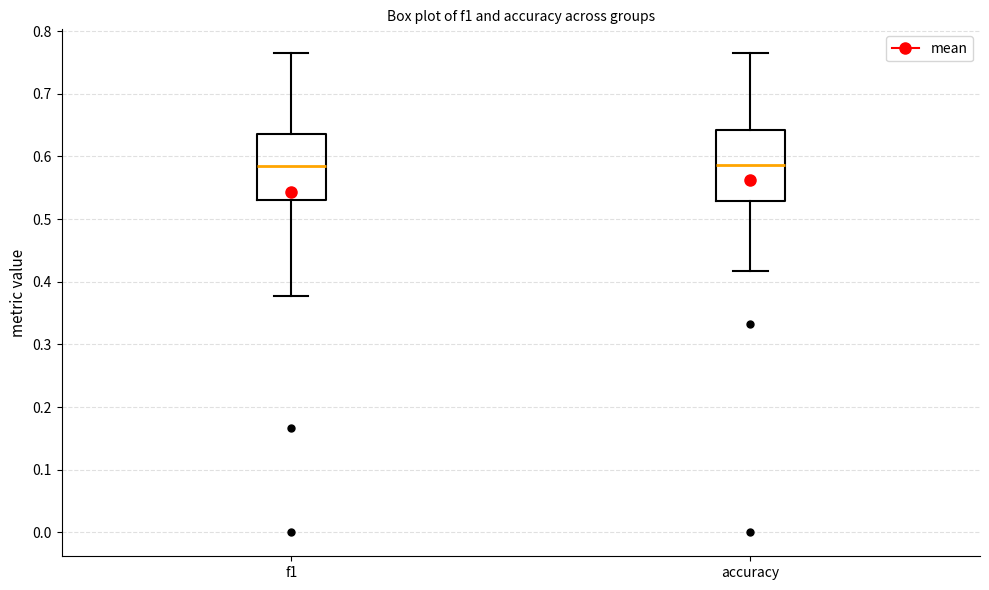

Reading left to right, read every box against the y-axis: the position of its median line, the range the box covers, and the ends of its whiskers. The values are not printed on the chart, so give them approximately, as read against the axis.

f1: median 0.59, box 0.53 to 0.64, whiskers 0.38 to 0.76
accuracy: median 0.59, box 0.53 to 0.64, whiskers 0.42 to 0.76